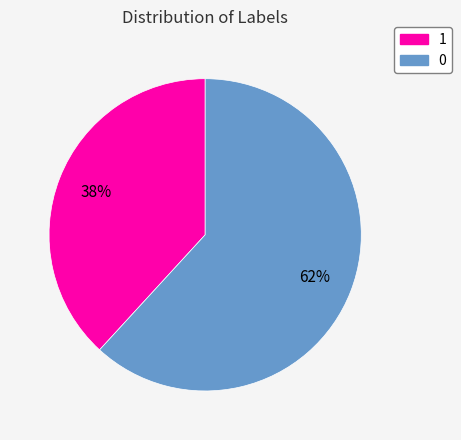

Do 1 and 0 together represent more than half of the pie?

Yes